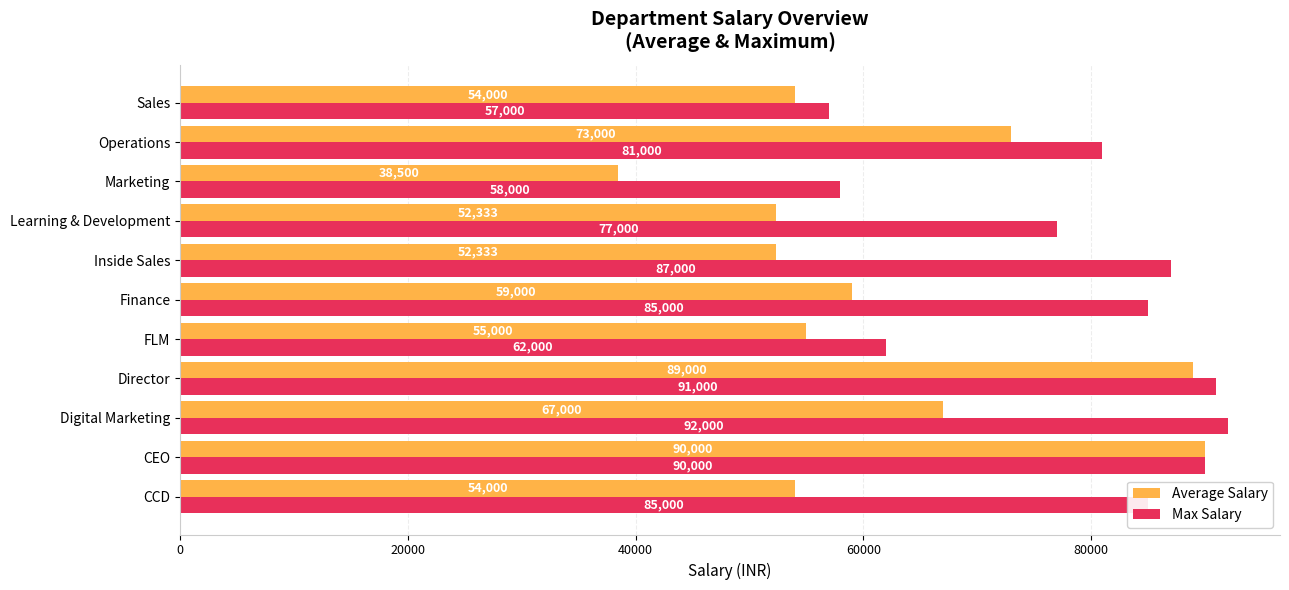

Rank the series by their maximum value, from lowest to highest.

Average Salary, Max Salary